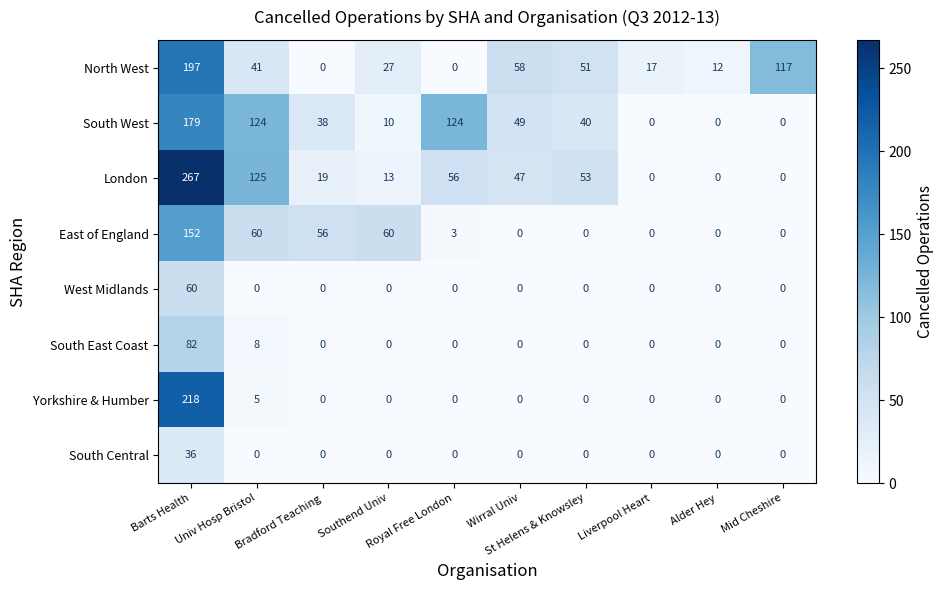

What is the maximum value for West Midlands?

60